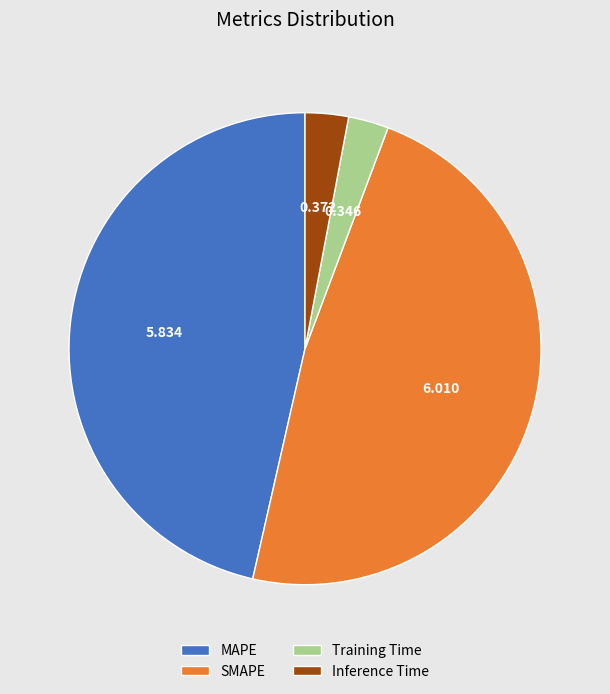

Which slice is the largest?

SMAPE